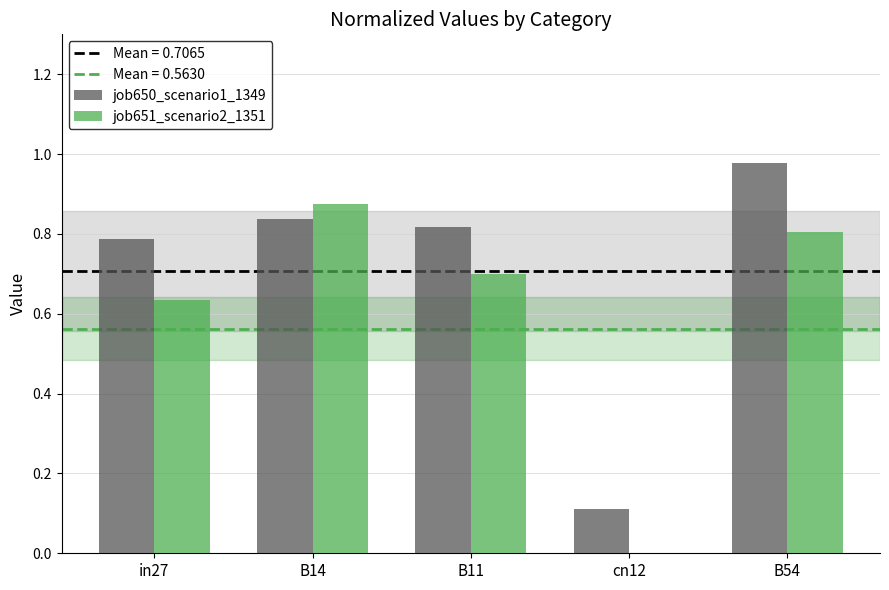

How many job651_scenario2_1351 values are between 0 and 1?

5